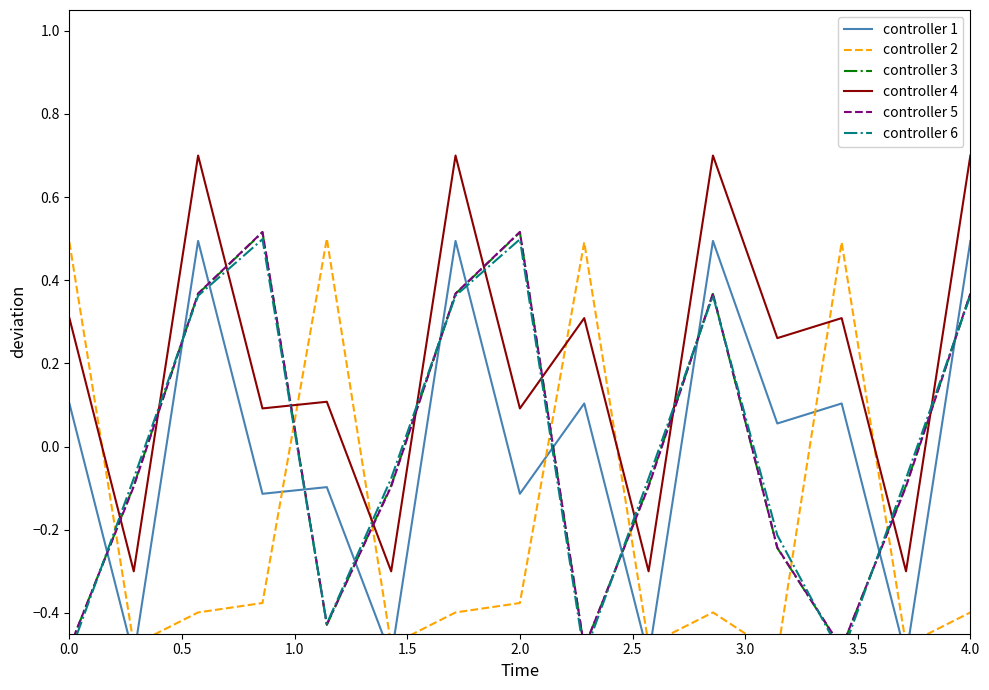

How many values in controller 1 are below zero?

7